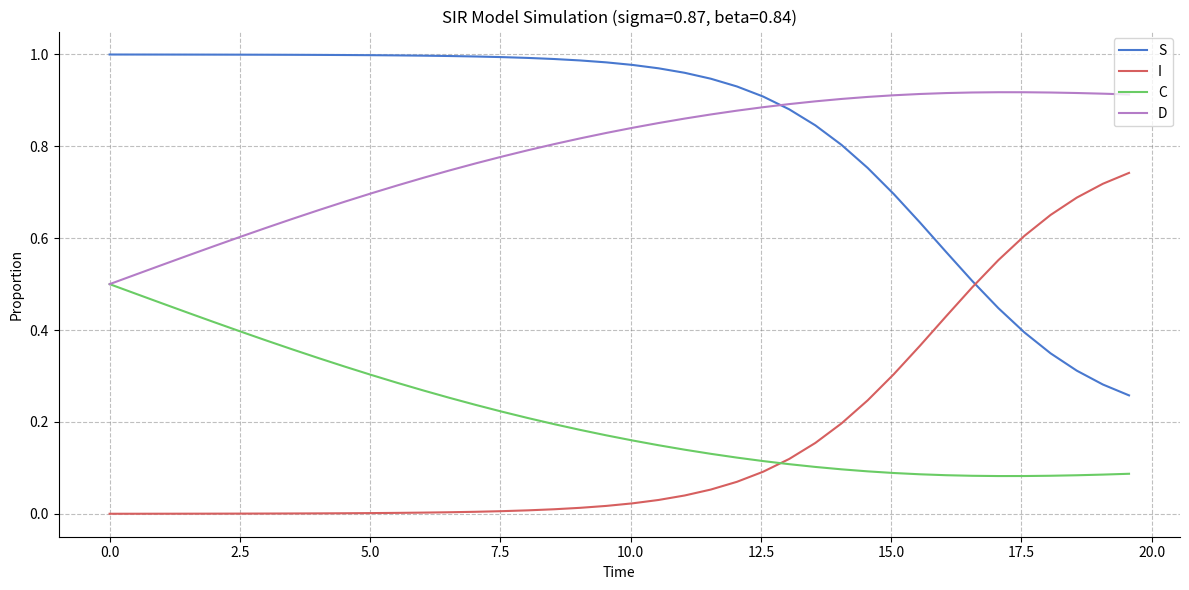

How many times do C and I cross each other?

1